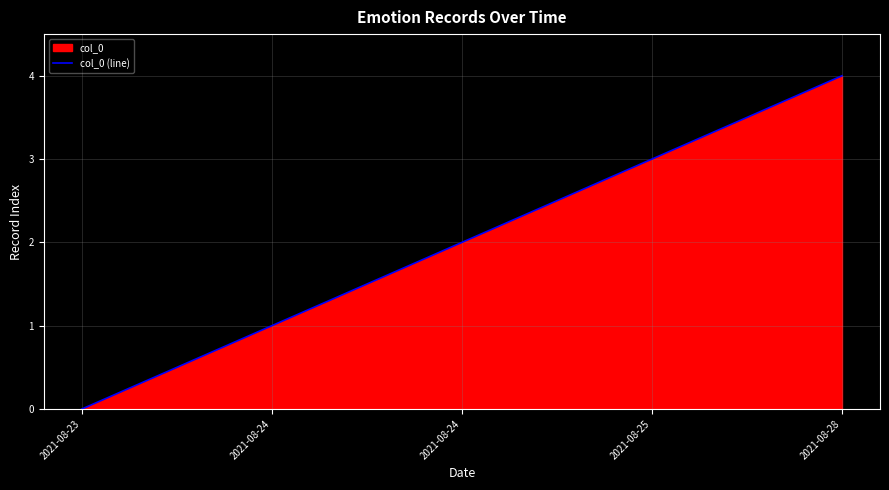

What is the difference between the maximum and minimum values?

4